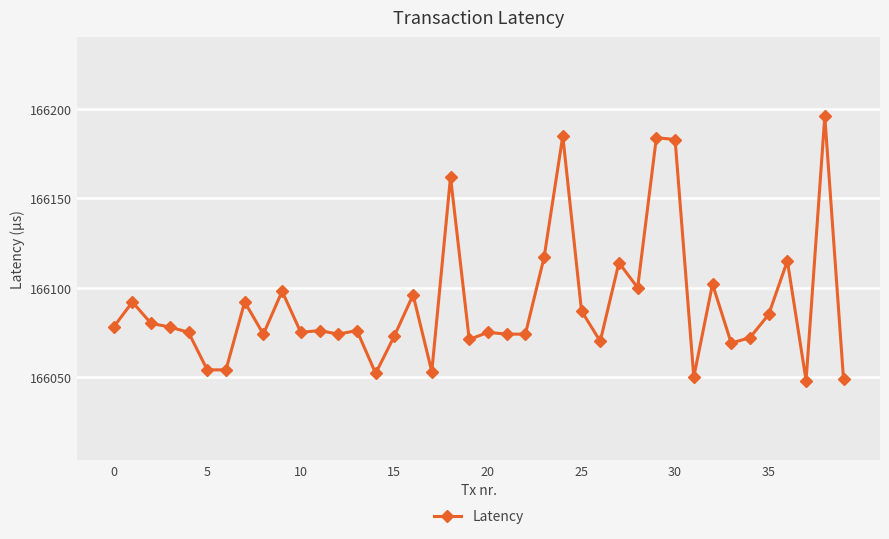

How many series are shown in this chart?

1